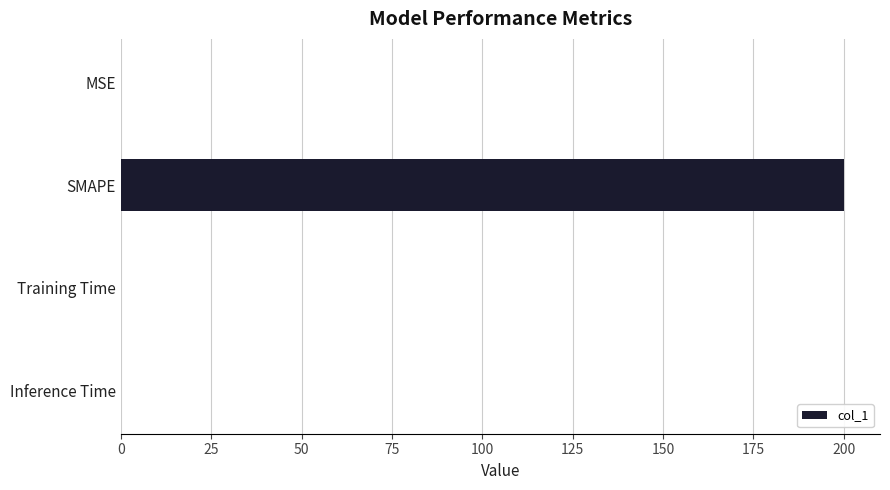

True or false: the data shows 131.8 at SMAPE.

False